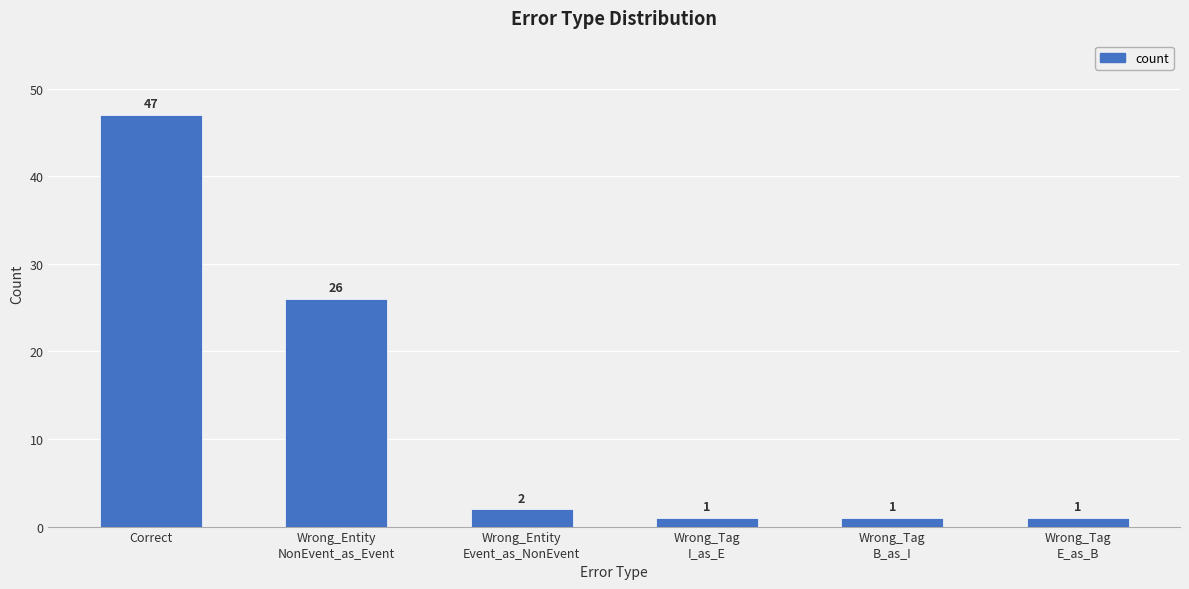

Which has a higher value, Wrong_Tag
B_as_I or Wrong_Entity
Event_as_NonEvent?

Wrong_Entity
Event_as_NonEvent